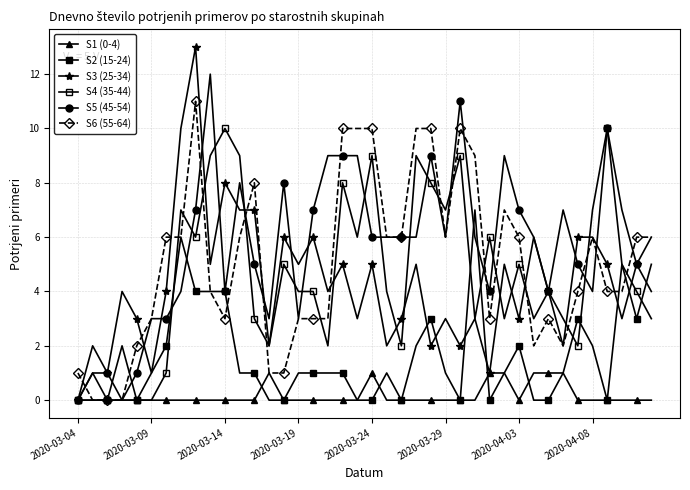

Does the chart have visible grid lines?

Yes